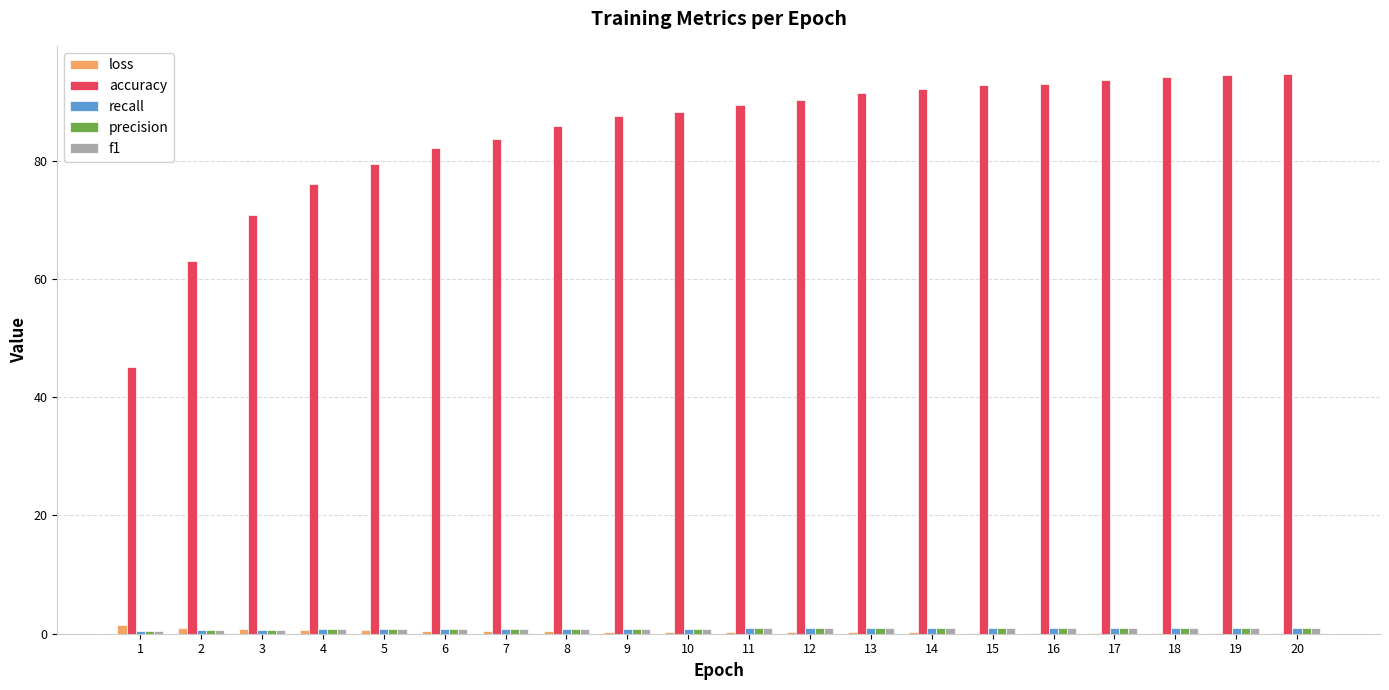

Between 3 and 14, which series saw the biggest shift?

accuracy